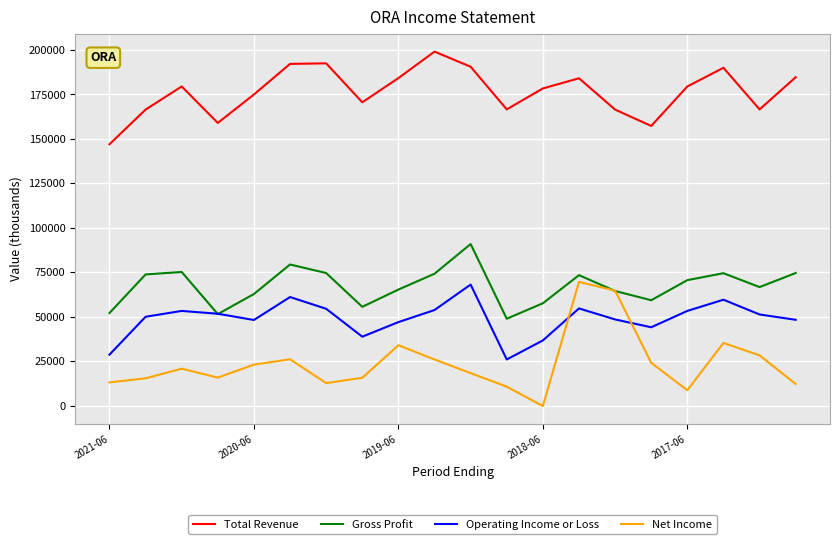

True or false: Net Income and Total Revenue intersect in this chart.

False